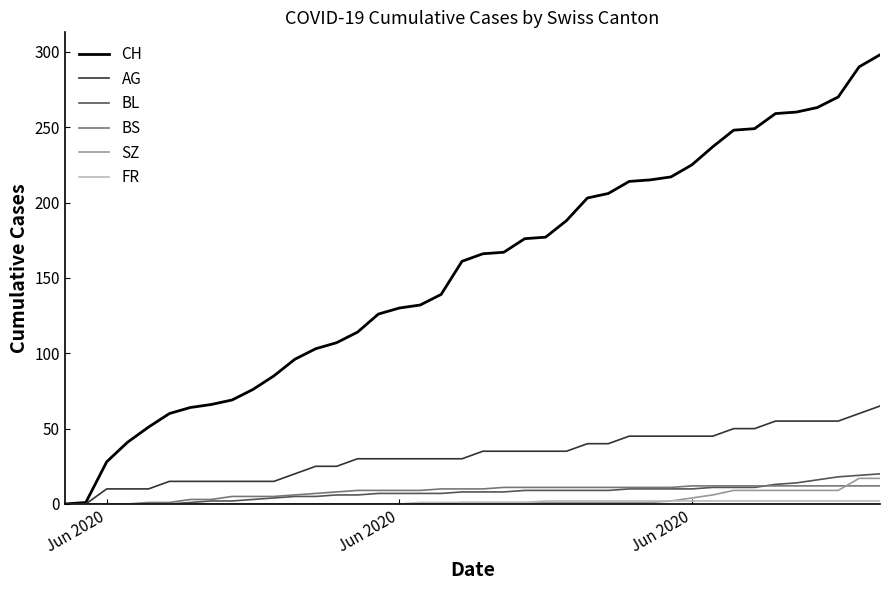

Which series has the widest spread of values?

CH